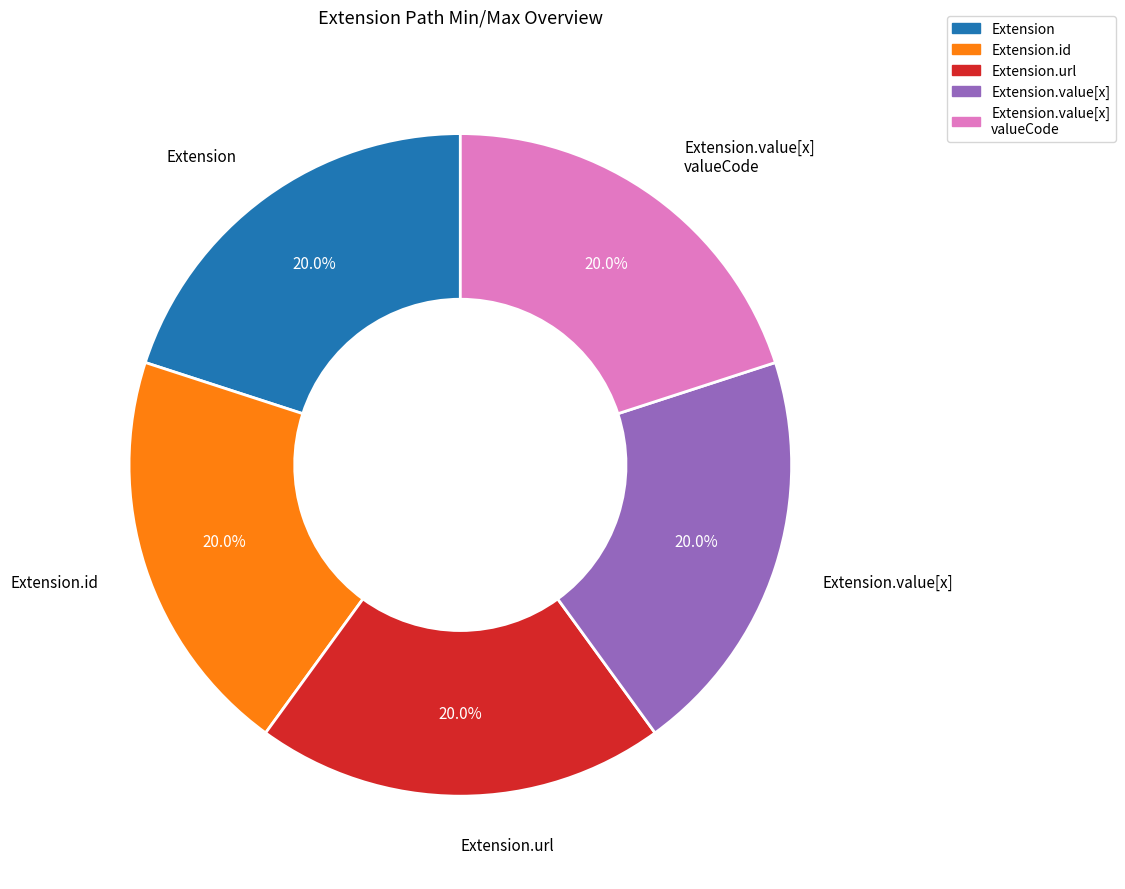

Does Extension.value[x] valueCode account for over 50% of the chart?

No